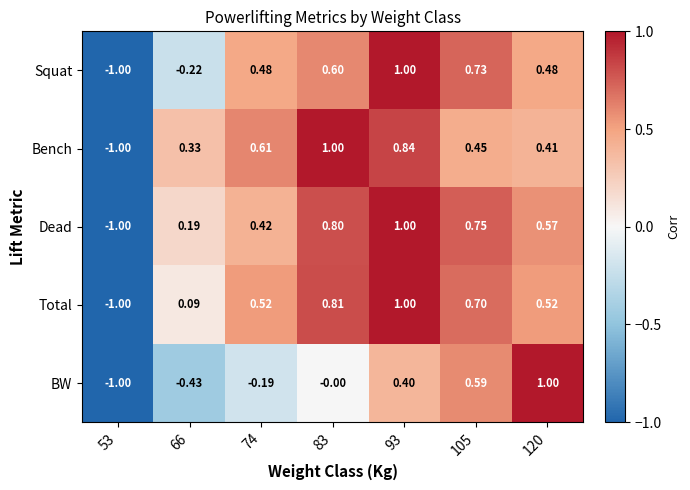

Rank the series at 66 from lowest to highest value.

BW, Squat, Total, Dead, Bench